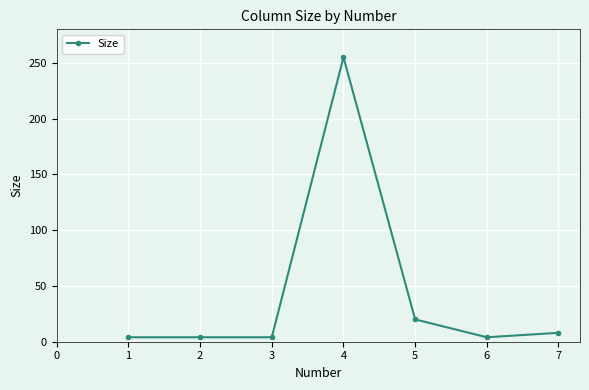

True or false: the data shows 8 at 7.

True